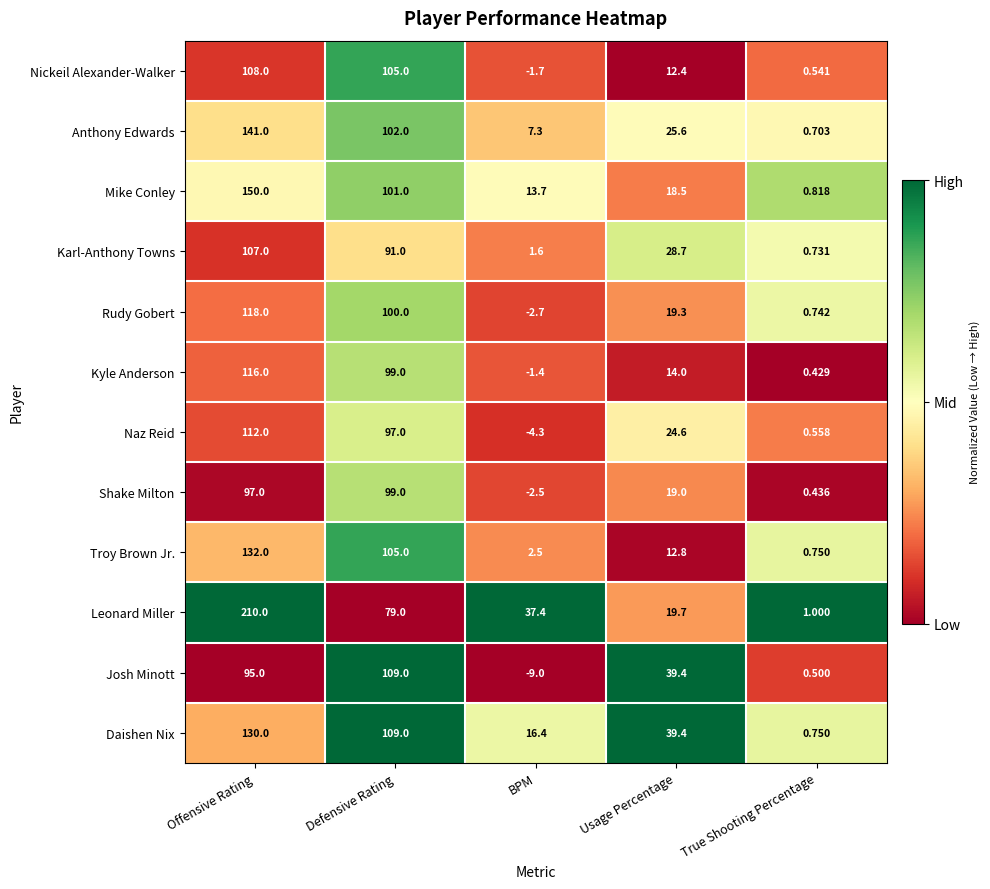

List the labels in order of Nickeil Alexander-Walker value, smallest first.

BPM, True Shooting Percentage, Usage Percentage, Defensive Rating, Offensive Rating